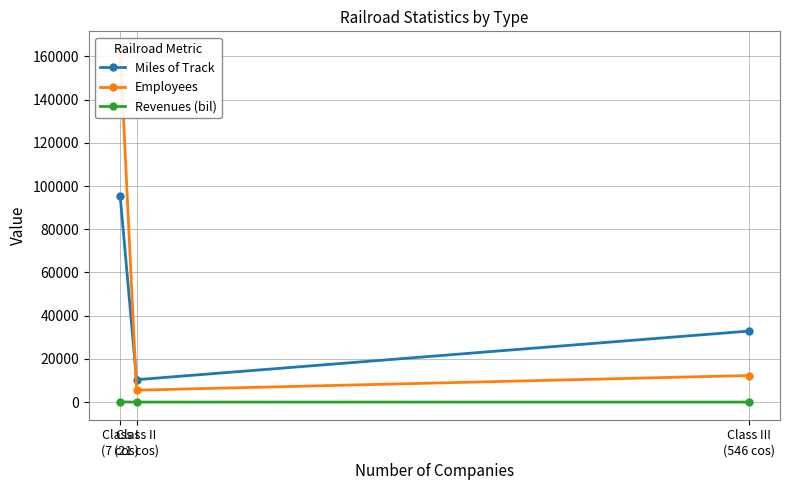

At Class II
(21 cos), list the series in order from smallest to largest.

Revenues (bil), Employees, Miles of Track